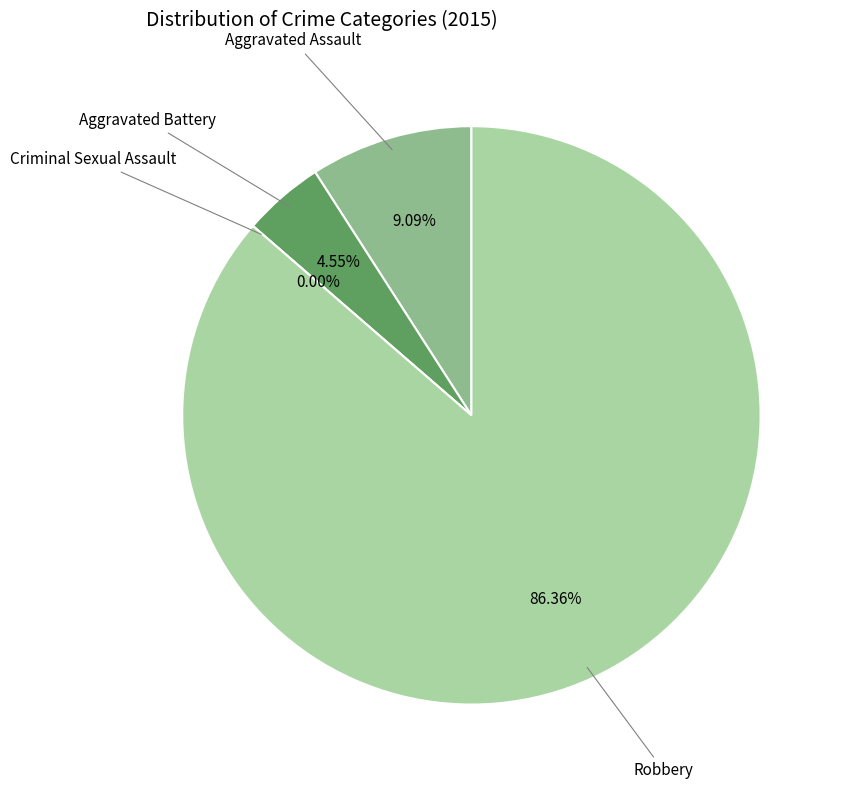

The Aggravated Battery slice represents 5% of the pie. True or false?

True